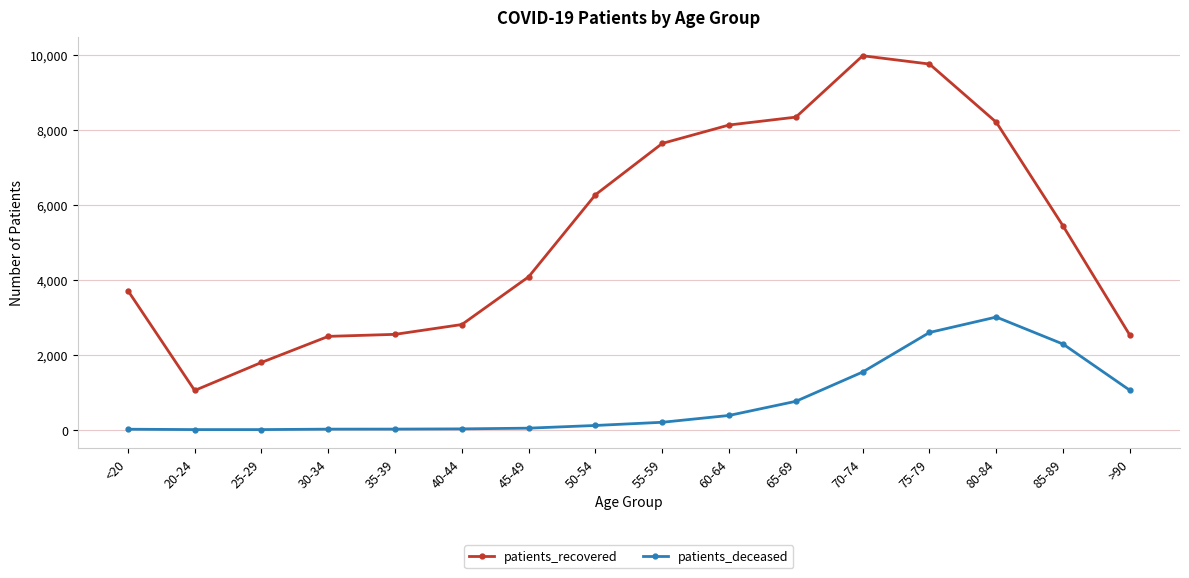

The patients_deceased series shows 198 at 55-59. True or false?

True